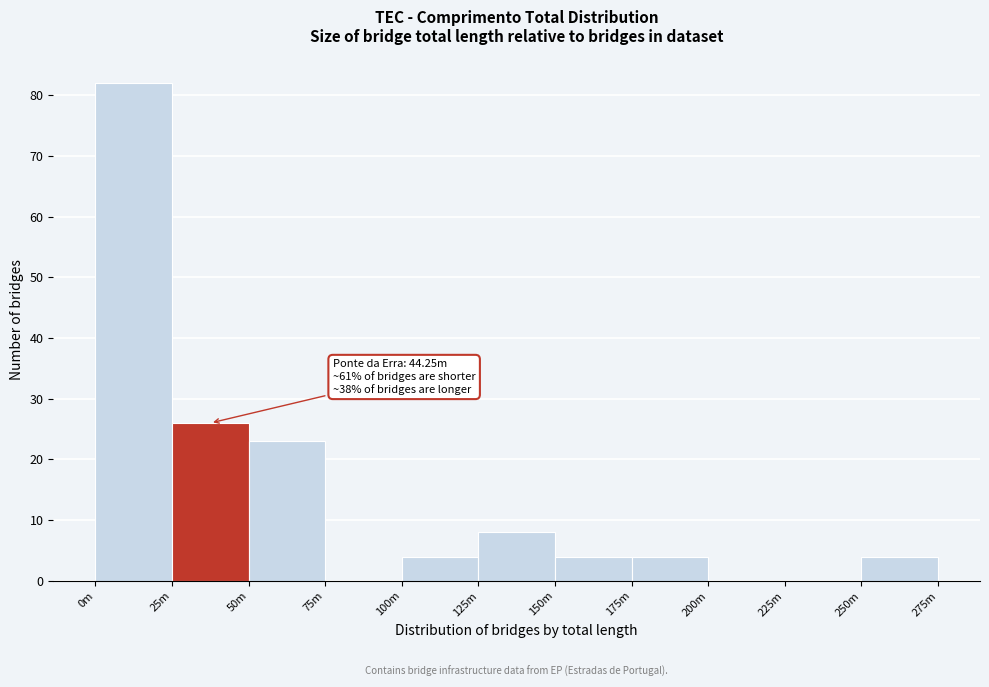

Reading right to left, list all the values displayed in this chart.

250m=4	225m=0	200m=0	175m=4	150m=4	125m=8	100m=4	75m=0	50m=23	25m=26	0m=82